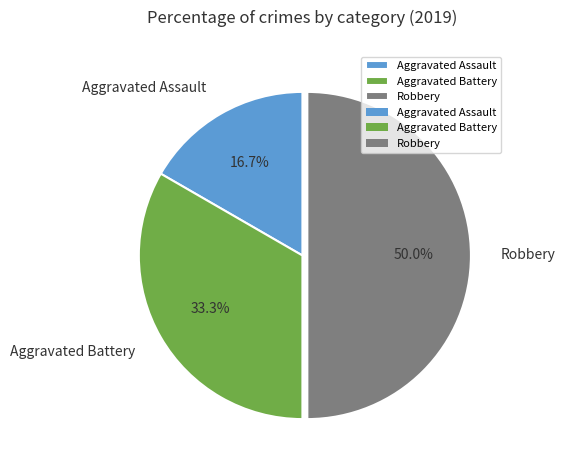

Does Aggravated Battery represent more than half of the total?

No